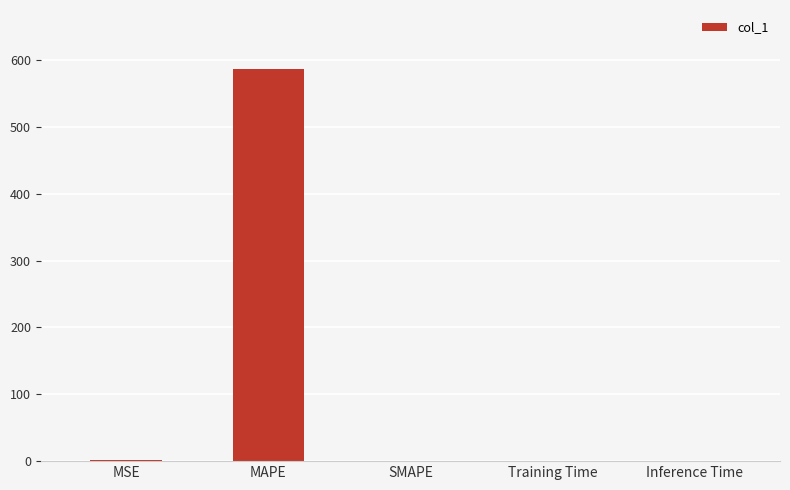

The value at MAPE is 188.9. True or false?

False